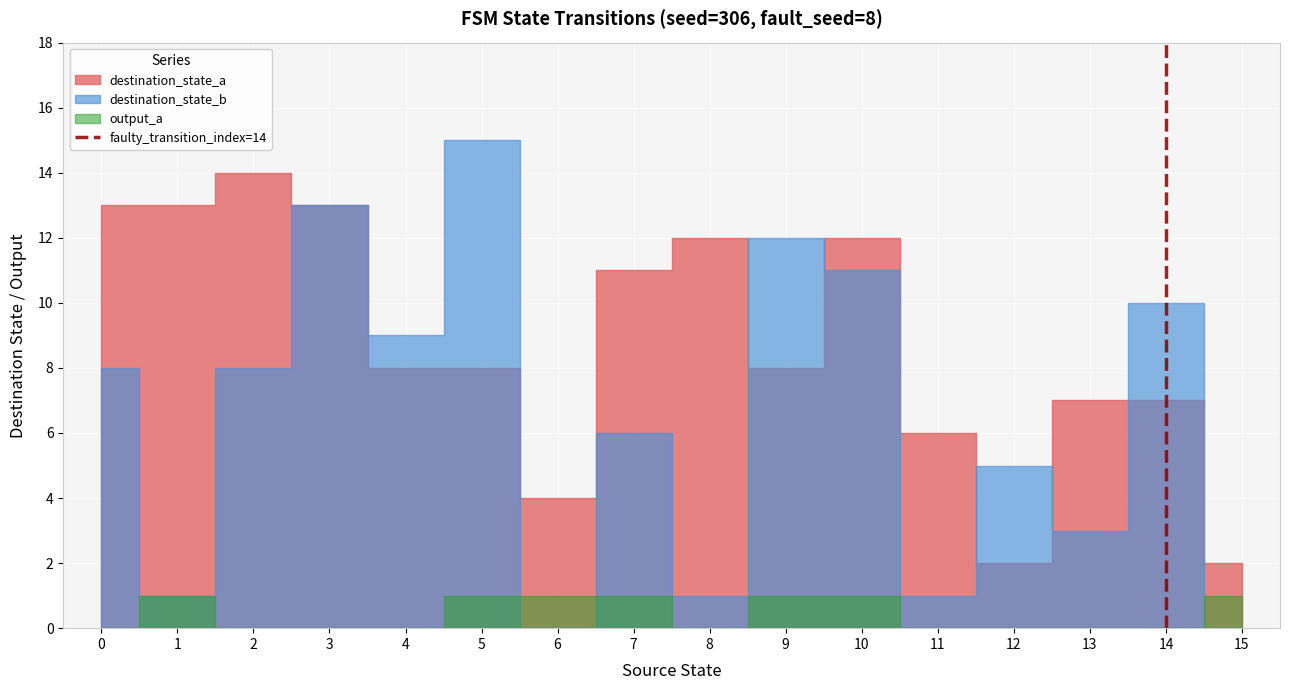

The value at 14 is 0. True or false?

False